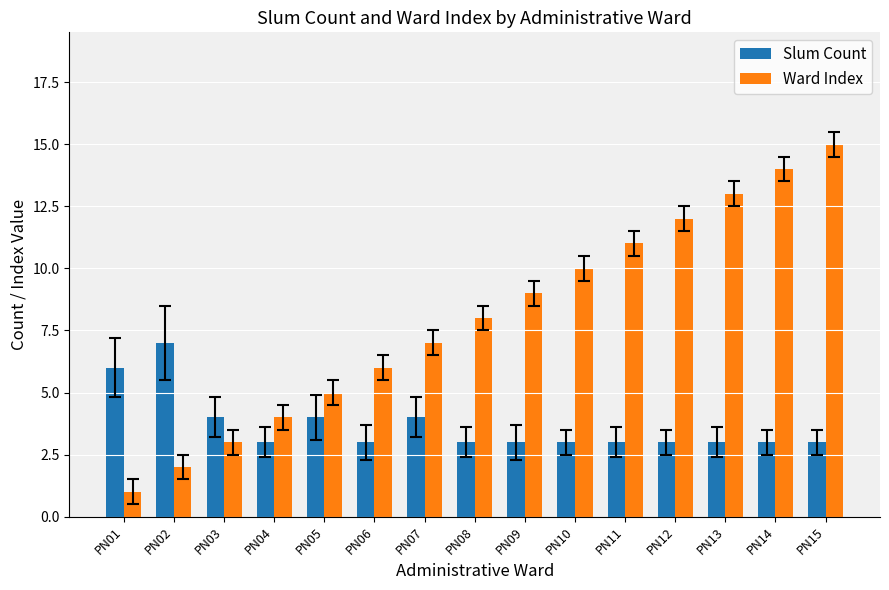

At which category does the chart reach its minimum across all series?

PN01